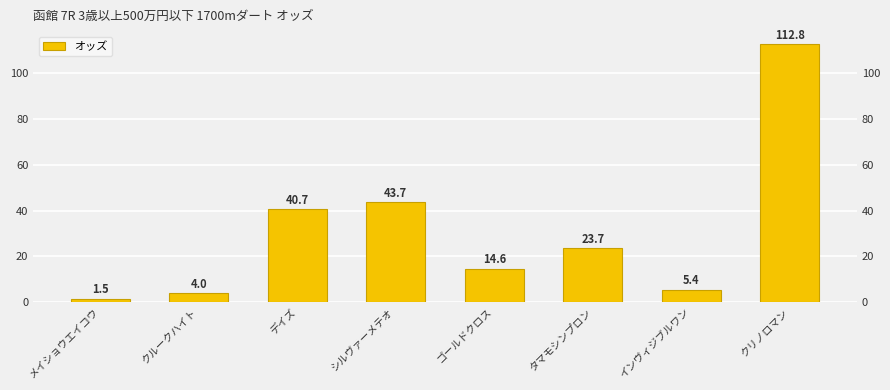

Reading left to right, extract all data points from this chart.

メイショウエイコウ=1.5	クルークハイト=4.0	デイズ=40.7	シルヴァーメテオ=43.7	ゴールドクロス=14.6	タマモシンプロン=23.7	インヴィジブルワン=5.4	クリノロマン=112.8